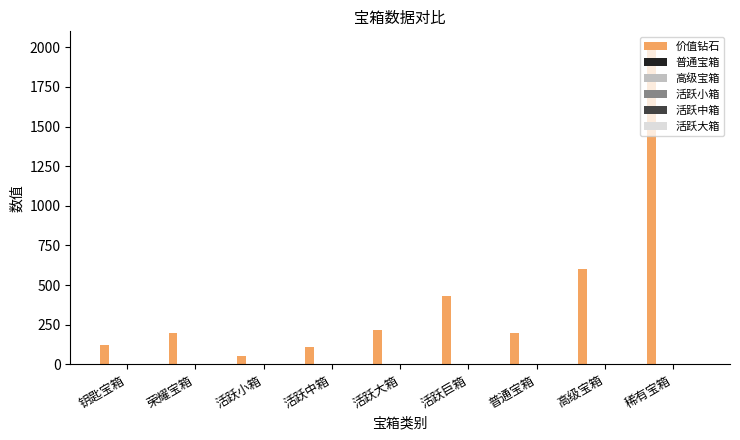

What is the average value of the 价值钻石 series?

437.2